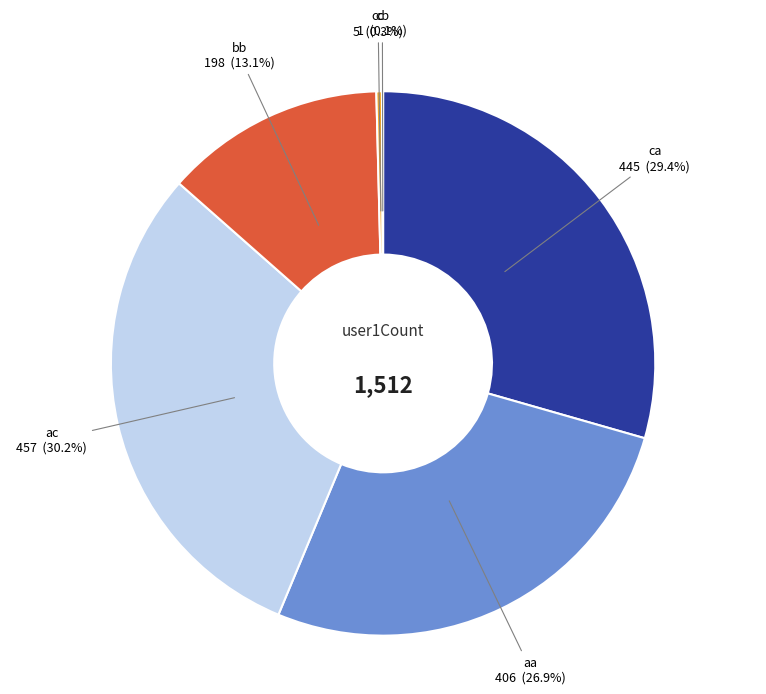

Which slice is the largest?

ac